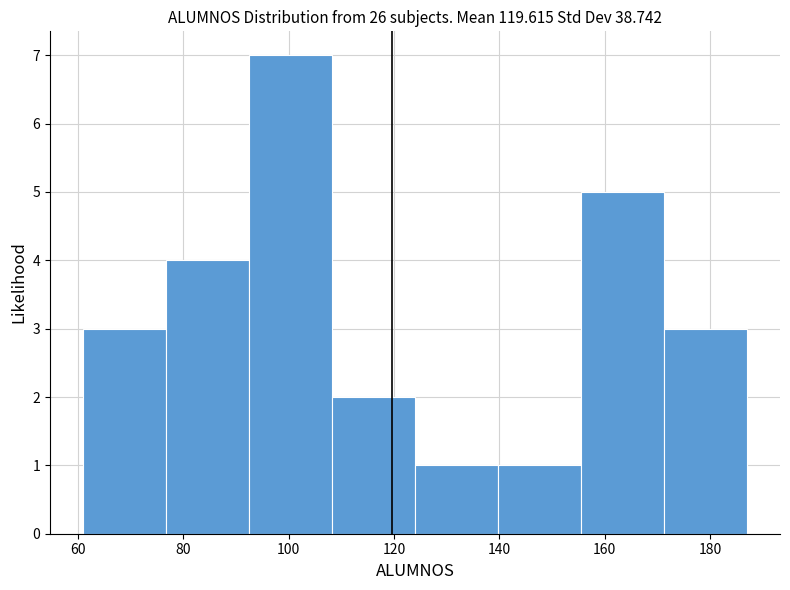

Over which range of the x-axis is the bar tallest?

92 to 108